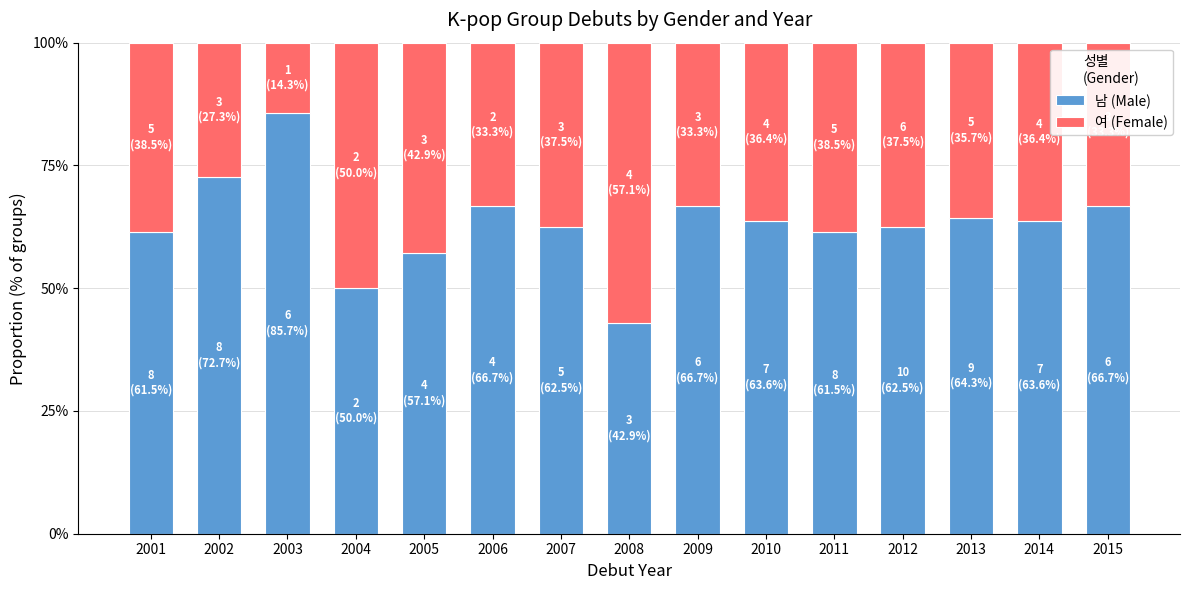

Does the chart contain stacked bars?

Yes